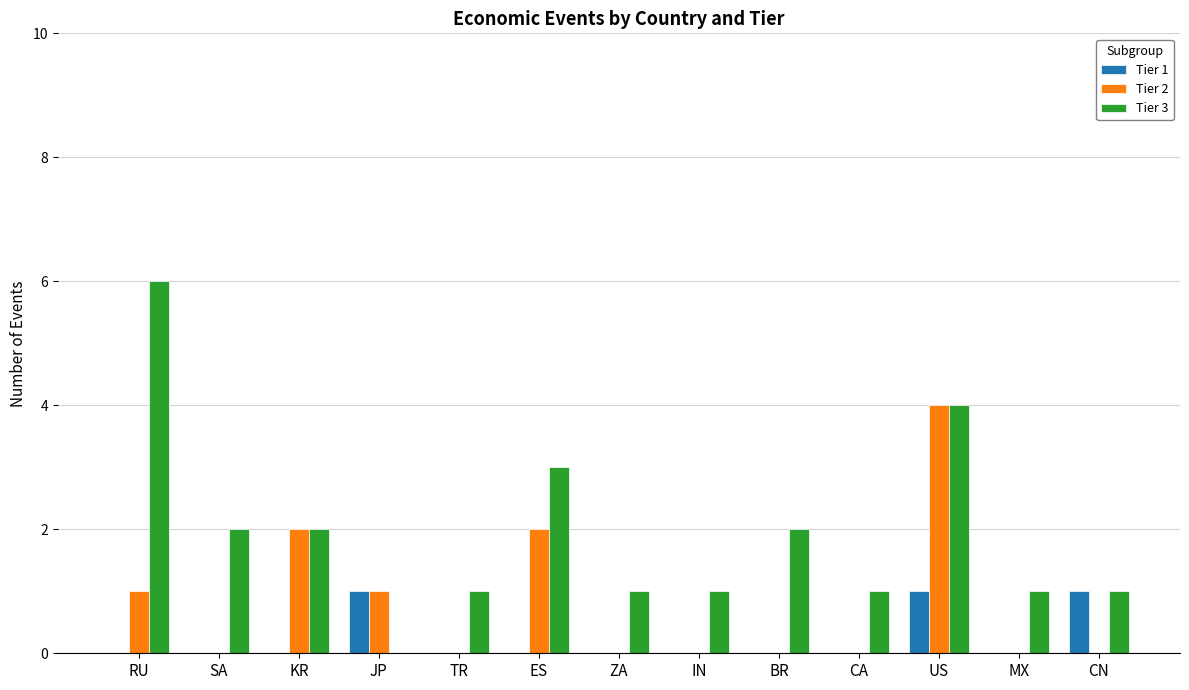

Between KR and TR, which series saw the biggest shift?

Tier 2